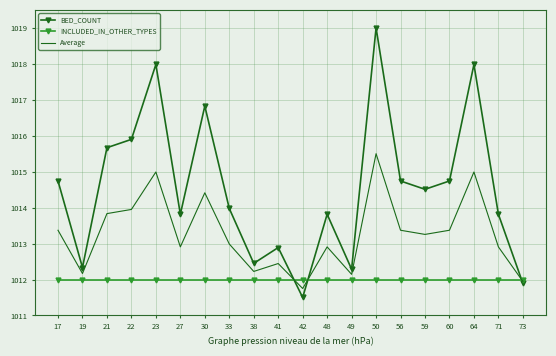

At which category is the sum across all series the highest?

50